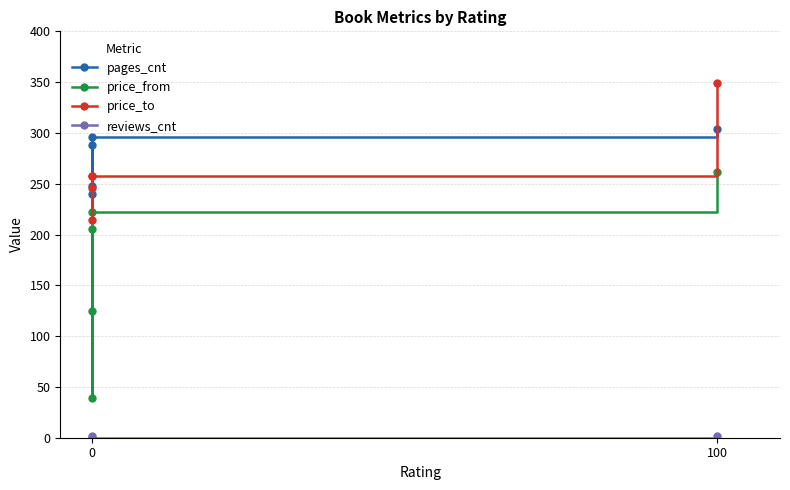

What is the total value across all series at 0?

739